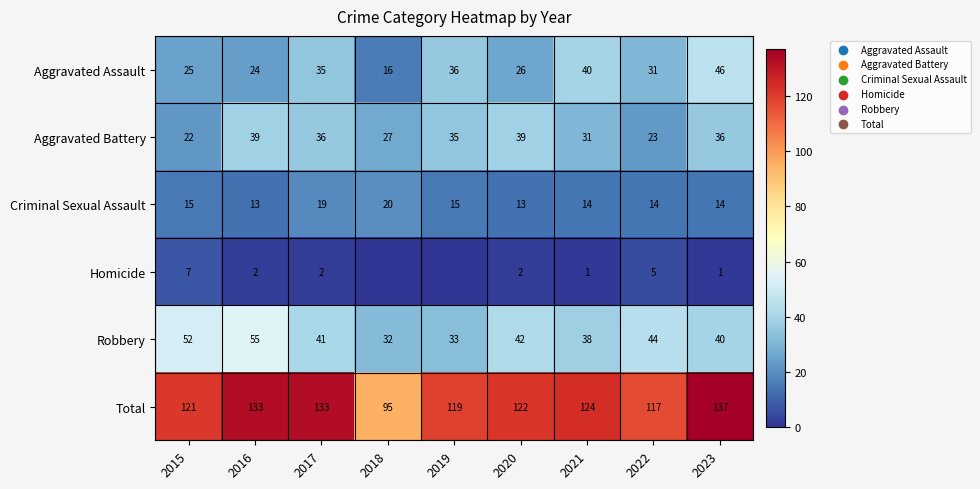

Which series changed the most between 2015 and 2022?

Robbery